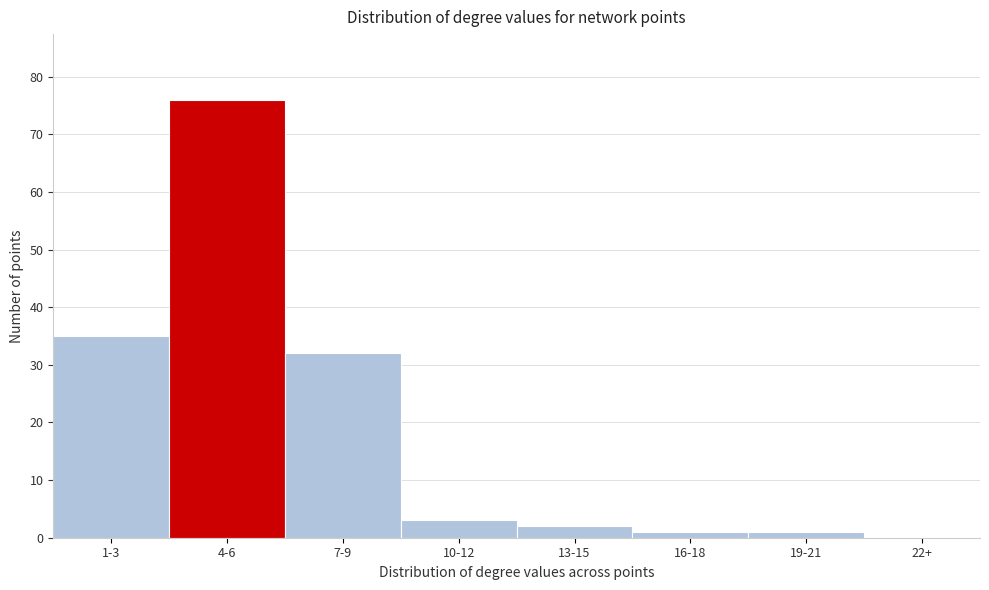

Reading right to left, extract all data points from this chart.

22+=0	19-21=1	16-18=1	13-15=2	10-12=3	7-9=32	4-6=76	1-3=35